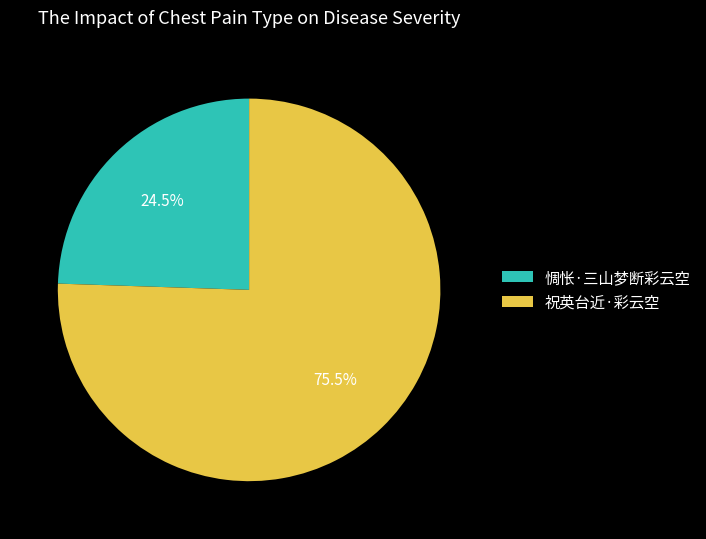

Rank the categories by value from highest to lowest.

祝英台近·彩云空, 惆怅·三山梦断彩云空